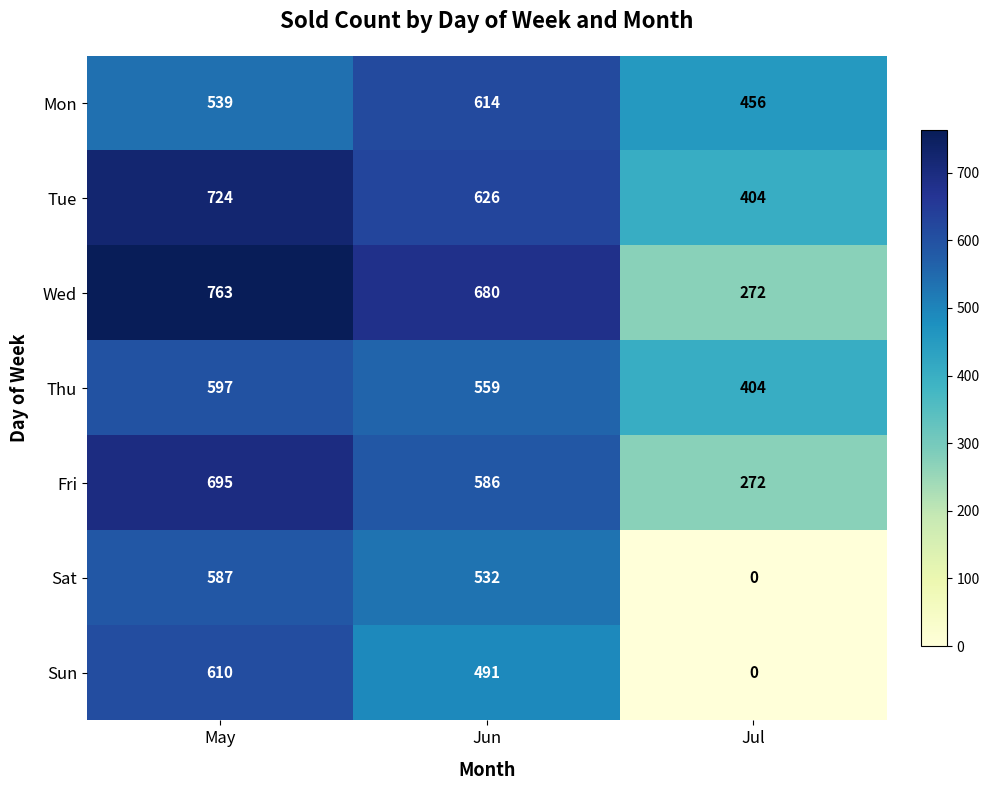

Reading left to right, what are all the values shown in this chart?

Mon: 539	614	456
Tue: 724	626	404
Wed: 763	680	272
Thu: 597	559	404
Fri: 695	586	272
Sat: 587	532	0
Sun: 610	491	0